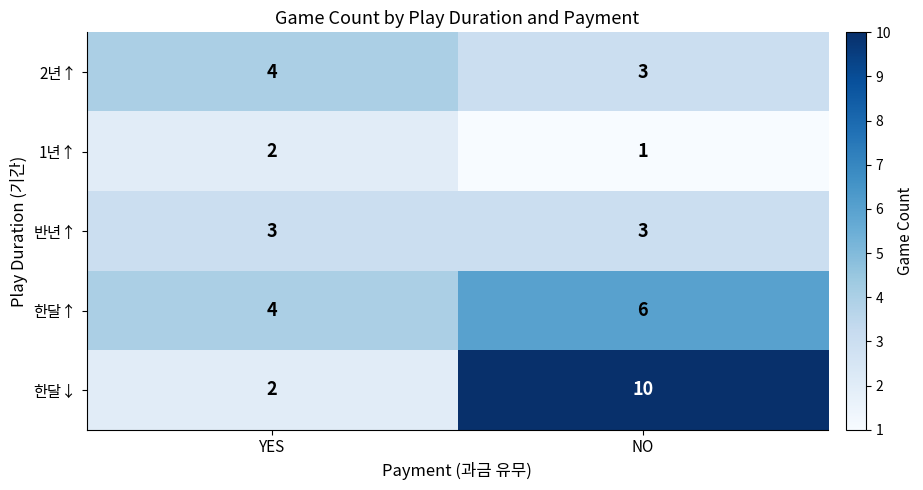

The value of 한달↑ at NO is 6. True or false?

True